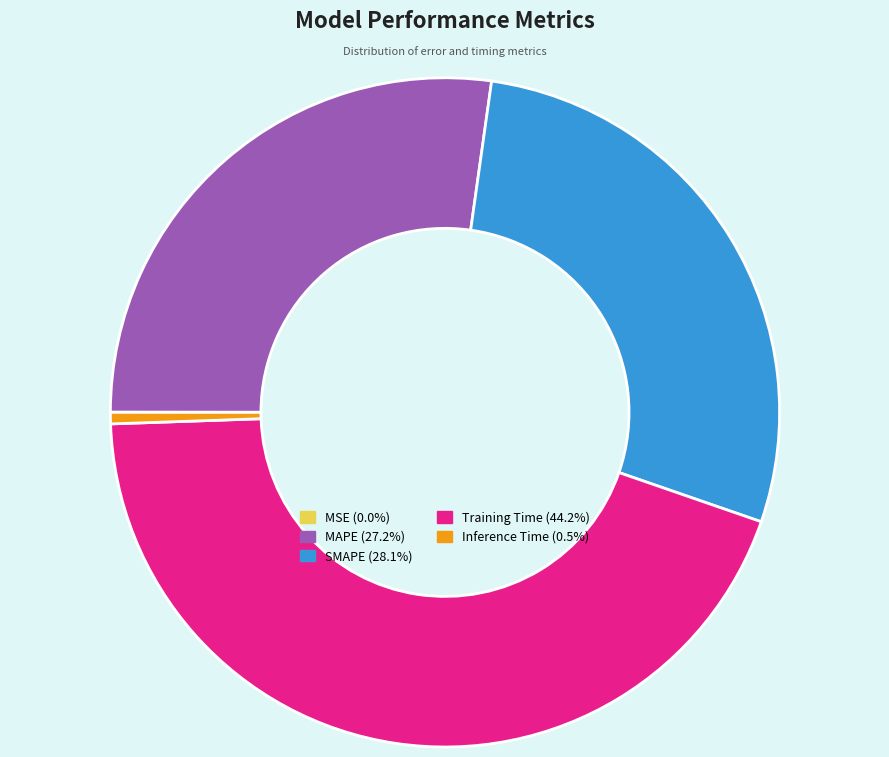

Combined, do SMAPE and MAPE account for over 50%?

Yes